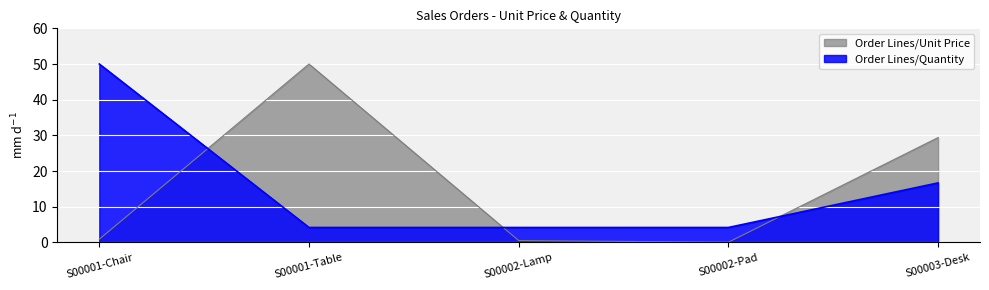

The Order Lines/Unit Price series shows 0.9 at S00001-Chair. True or false?

True